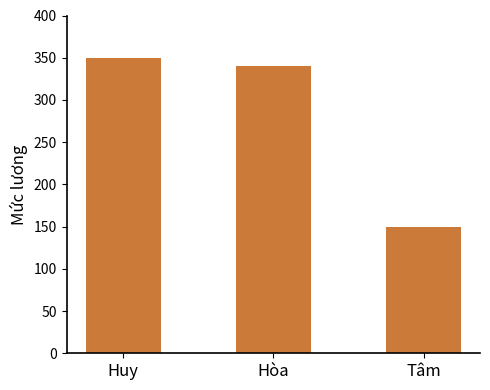

How many bars are there in total?

3